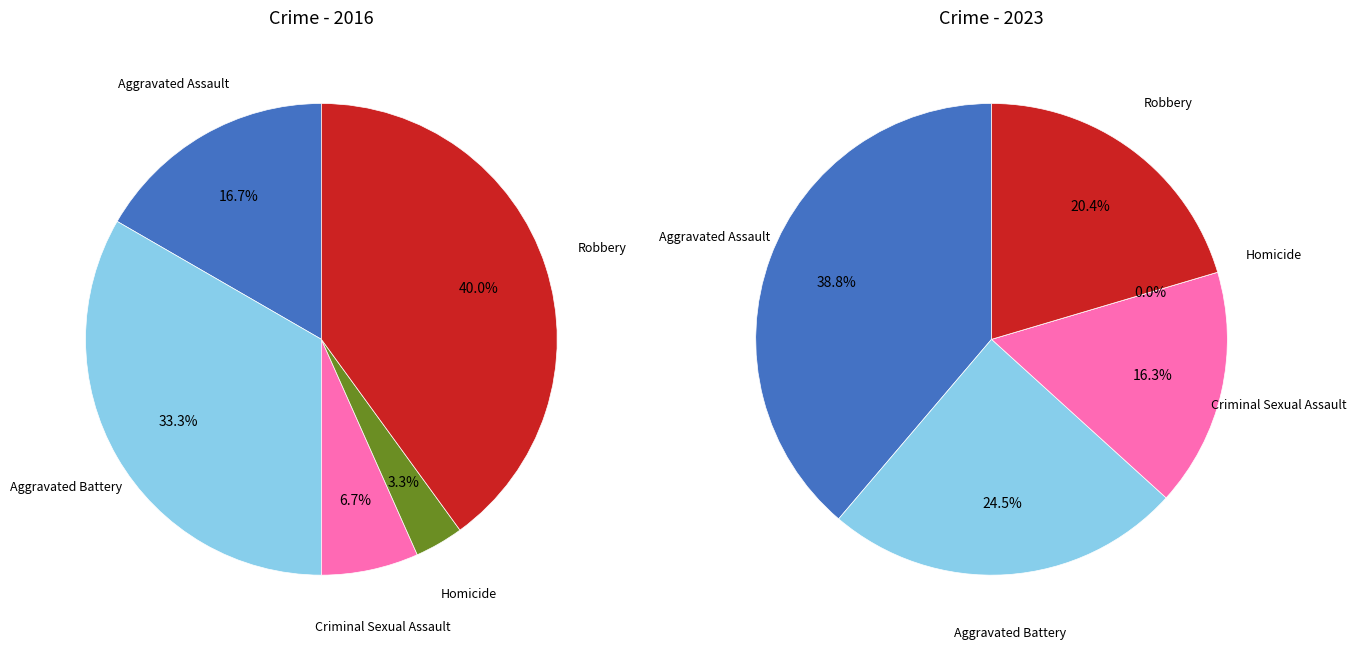

Which series changed the most between Aggravated Assault and Homicide?

values_2023